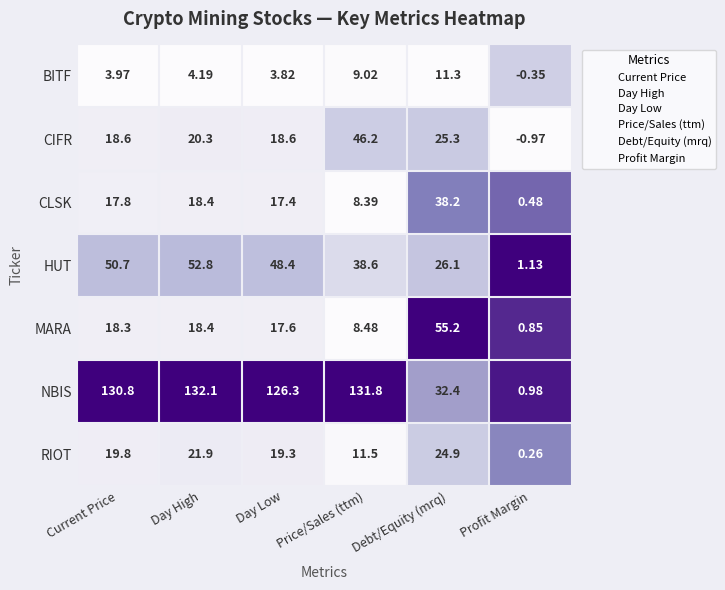

List the series in order of their peak value, highest first.

NBIS, MARA, HUT, CIFR, CLSK, RIOT, BITF